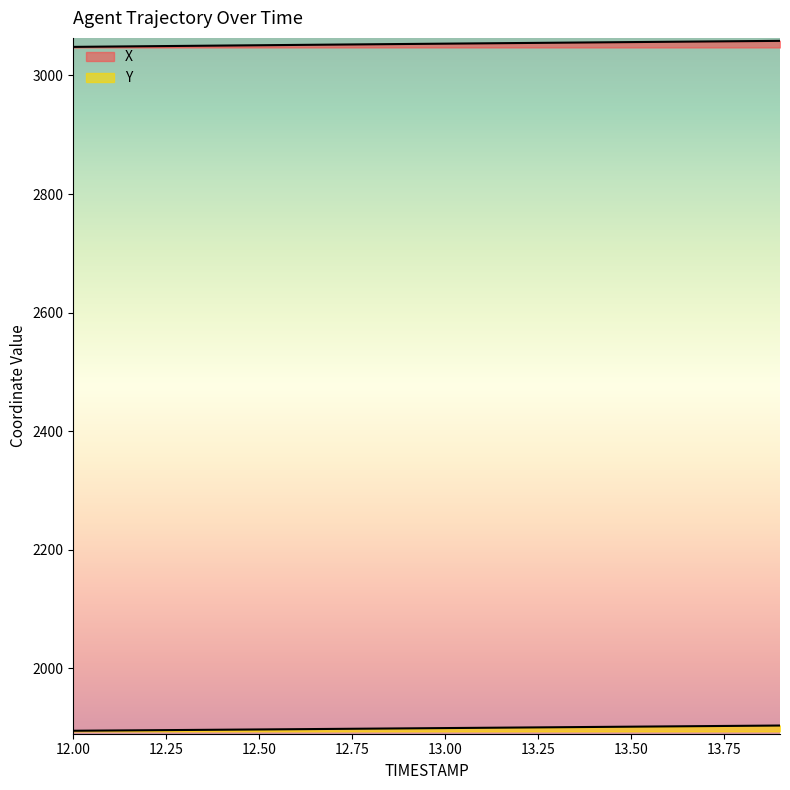

Reading right to left, what are all the values shown in this chart?

X: 13.9=3058.4	13.8=3057.9	13.7=3057.3	13.6=3056.8	13.5=3056.3	13.4=3055.8	13.3=3055.2	13.2=3054.7	13.1=3054.2	13.0=3053.7	12.9=3053.1	12.8=3052.6	12.7=3052.1	12.6=3051.5	12.5=3051.0	12.4=3050.4	12.3=3049.9	12.2=3049.3	12.1=3048.8	12.0=3048.2
Y: 13.9=1903.6	13.8=1903.1	13.7=1902.6	13.6=1902.1	13.5=1901.7	13.4=1901.2	13.3=1900.7	13.2=1900.2	13.1=1899.8	13.0=1899.3	12.9=1898.8	12.8=1898.3	12.7=1897.9	12.6=1897.4	12.5=1897.0	12.4=1896.5	12.3=1896.1	12.2=1895.6	12.1=1895.2	12.0=1894.8